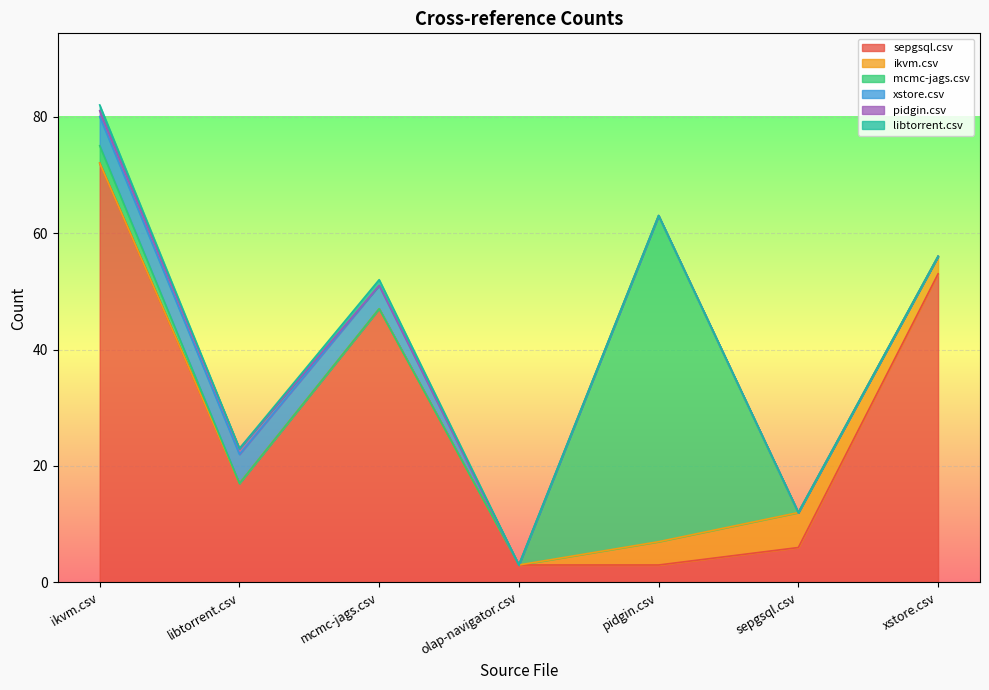

How many lines are shown in the chart?

6